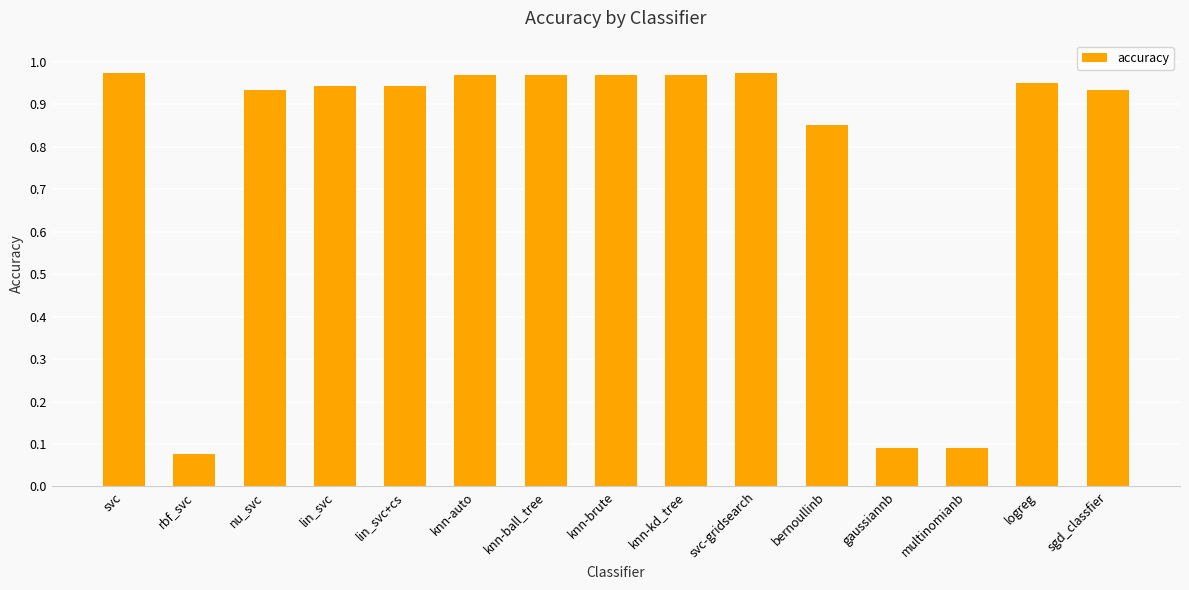

The chart shows a value of 1.4 at lin_svc+cs. True or false?

False